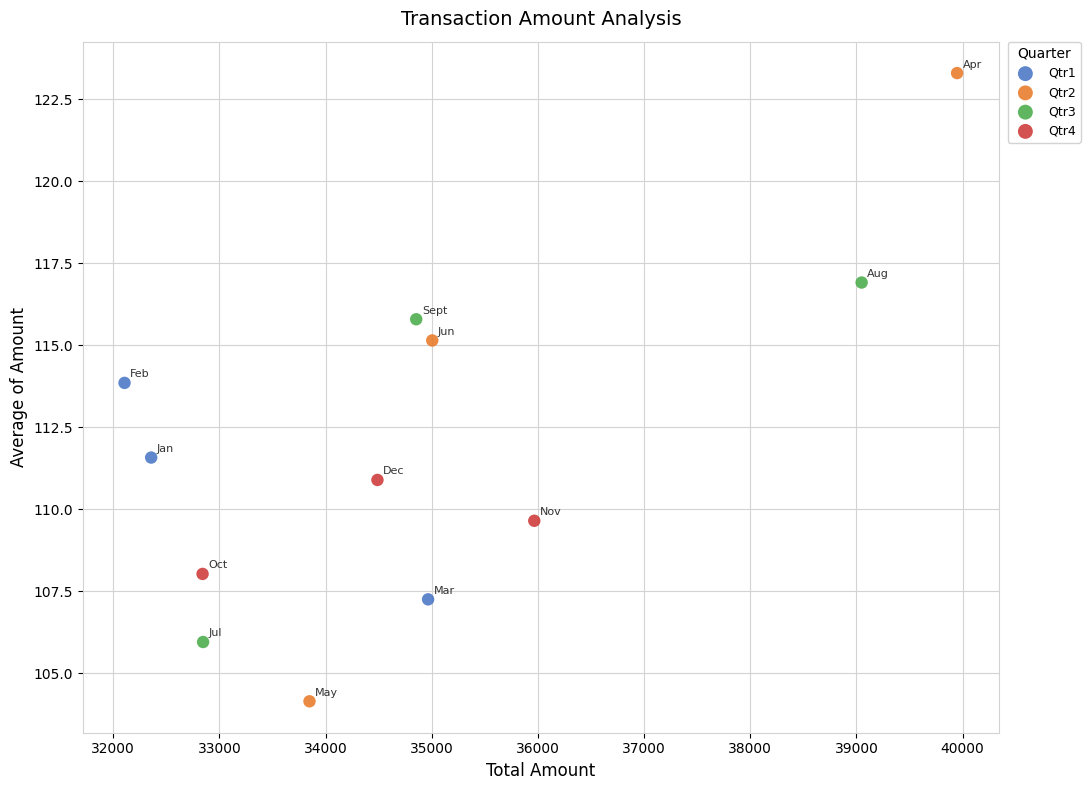

Which series reaches the maximum Y coordinate?

Qtr2